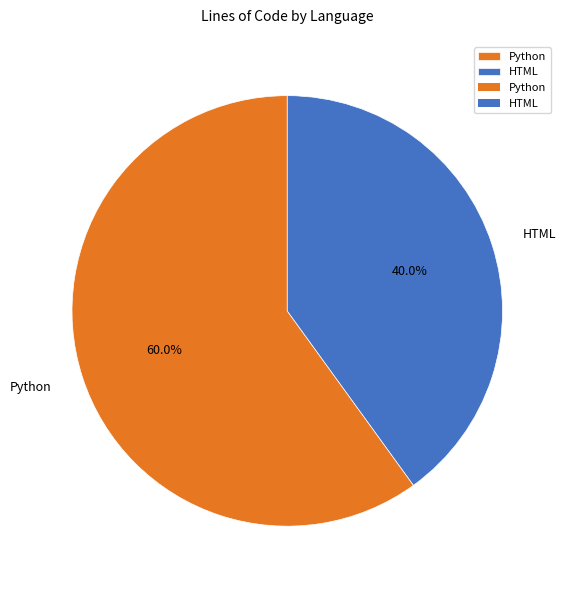

To the nearest percent, what portion does HTML represent?

40%